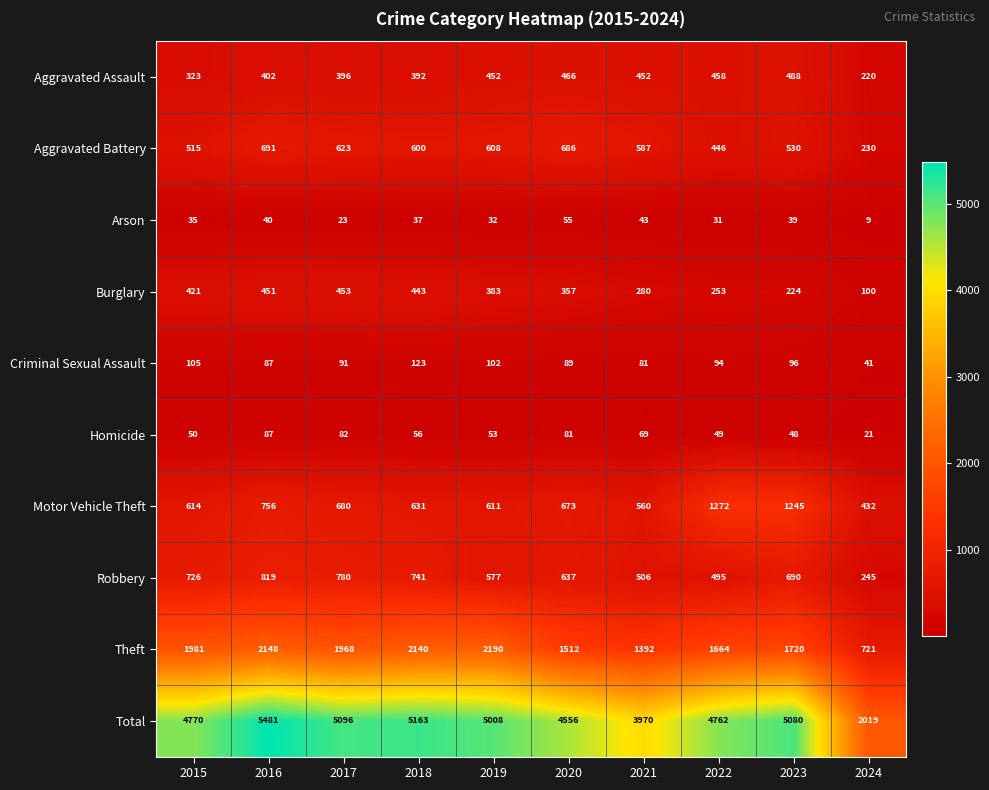

At how many categories does at least one series exceed 4508?

8